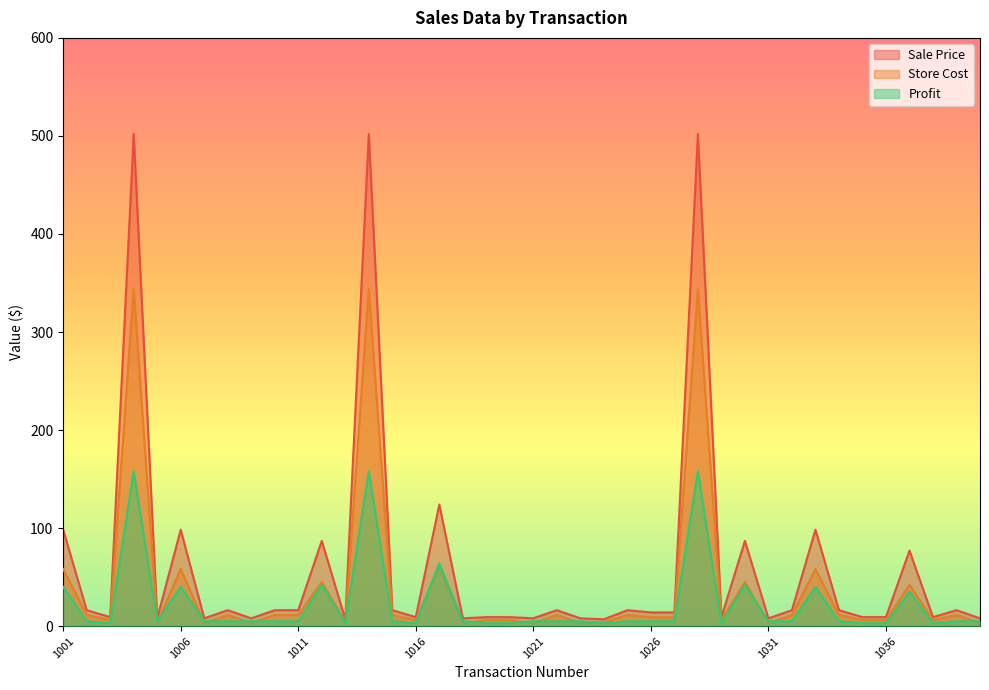

What value does the Store Cost series have at 1035?

6.2